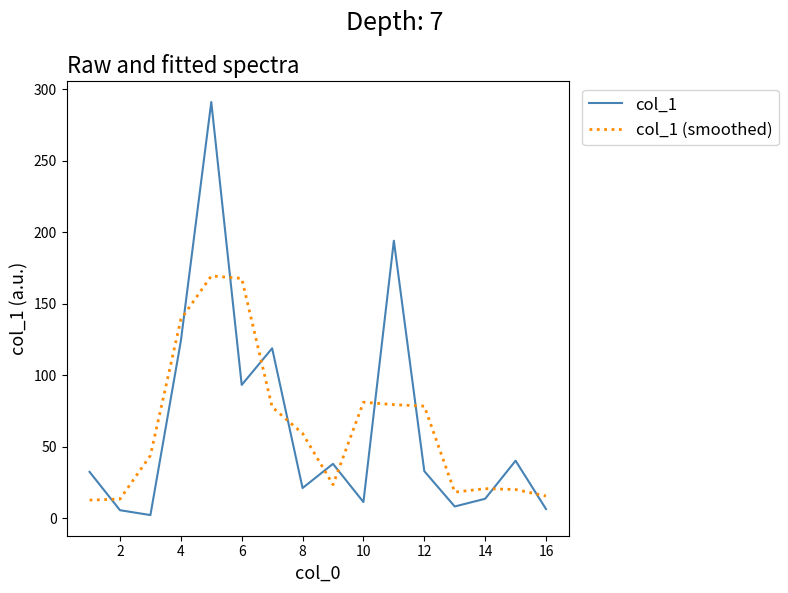

Which series has the largest range (max minus min)?

col_1